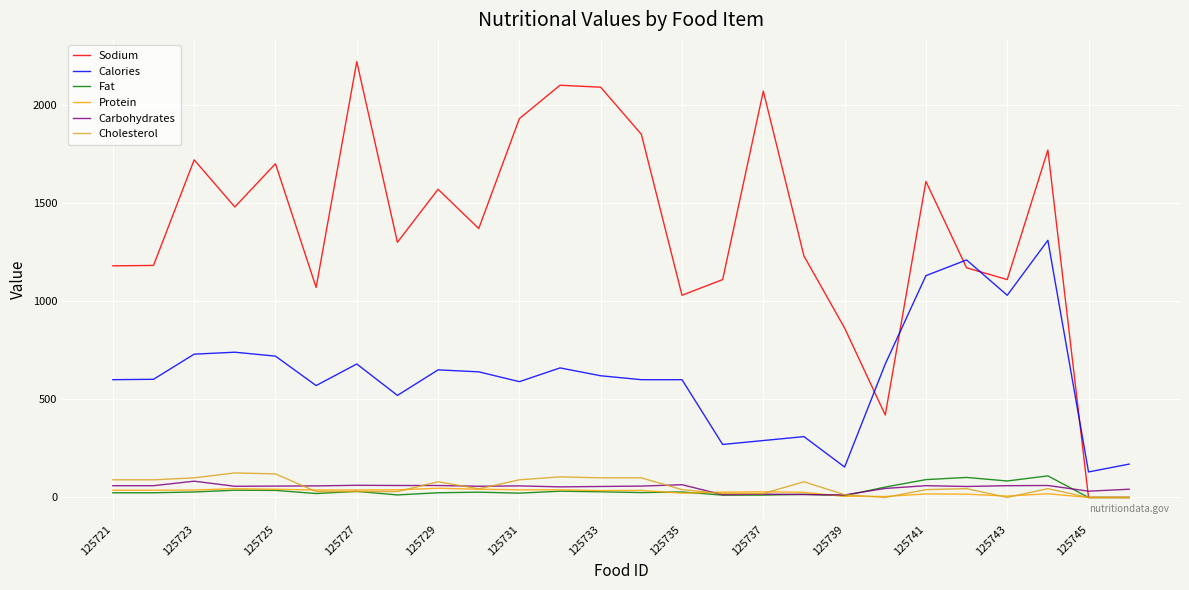

Which series has the largest range (max minus min)?

Sodium